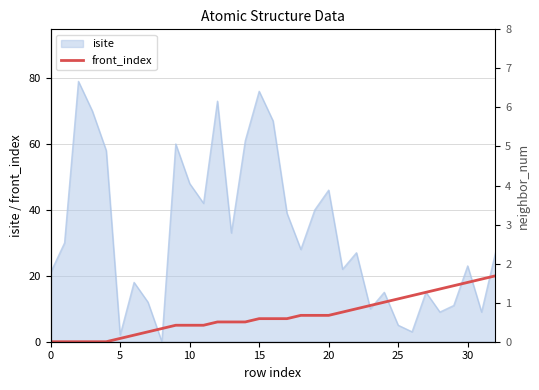

True or false: neighbor_num and front_index cross at least once.

False